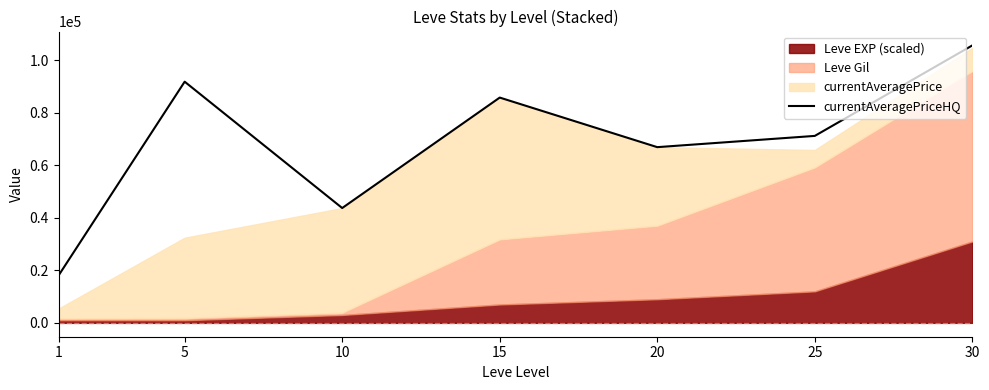

Does the chart display data point markers on the line(s)?

No